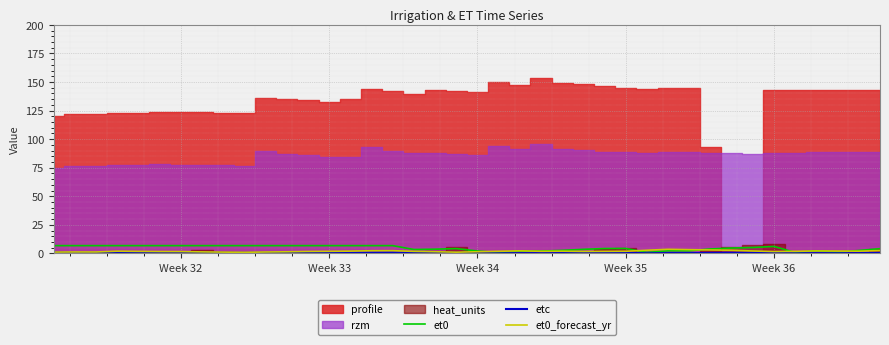

What is the average value of the etc series?

0.5